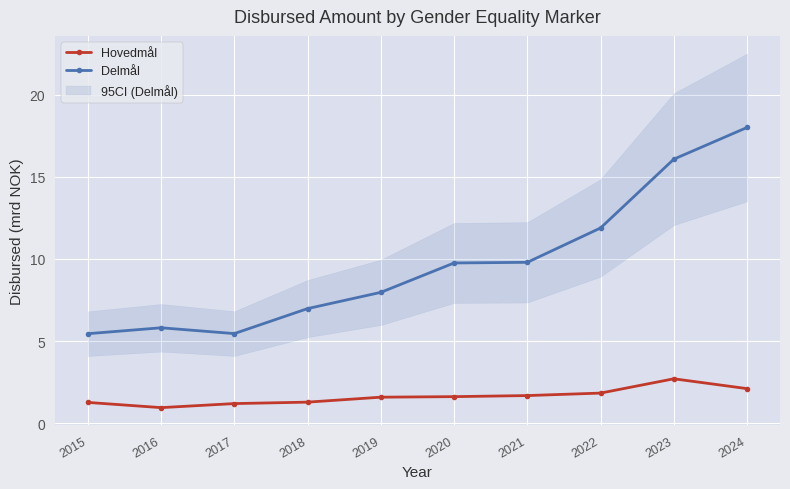

Which has a higher value, 2016 or 2022?

2022